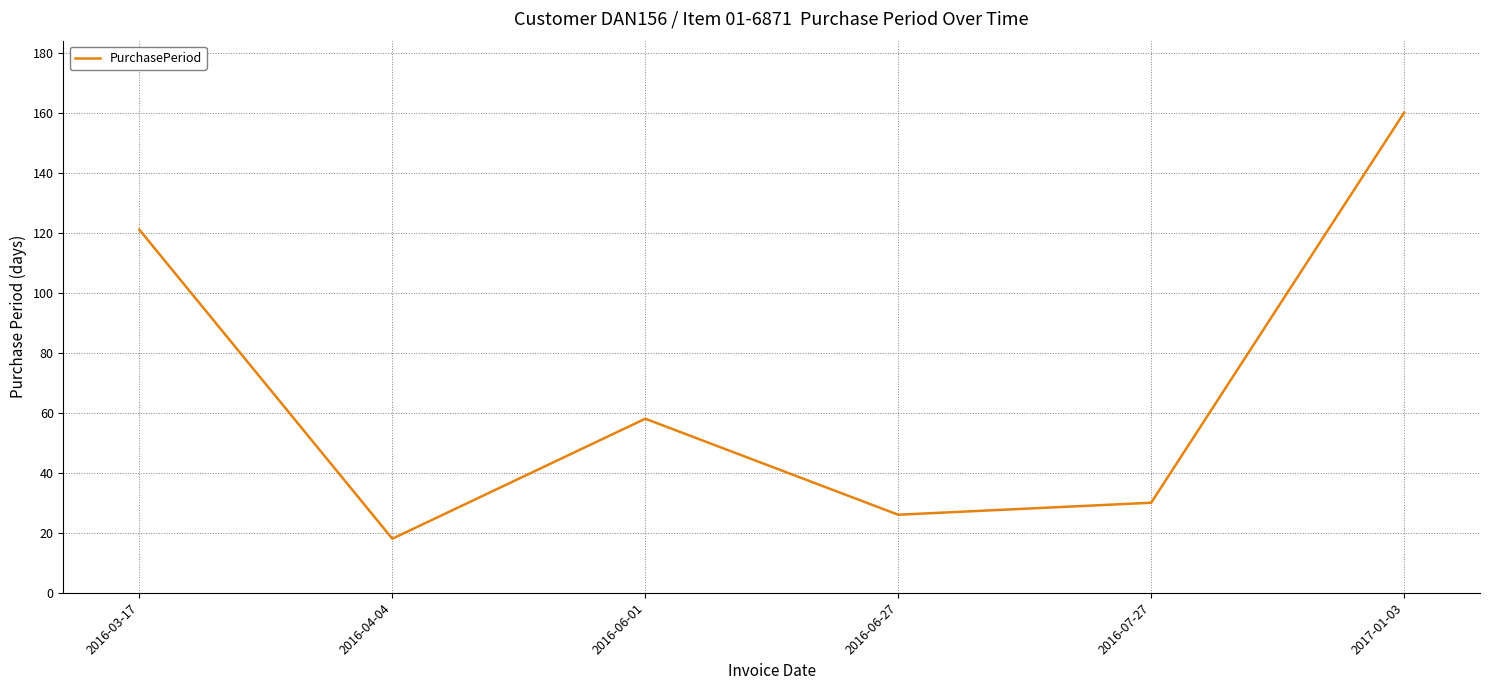

List the labels in order of value, largest first.

2017-01-03, 2016-03-17, 2016-06-01, 2016-07-27, 2016-06-27, 2016-04-04